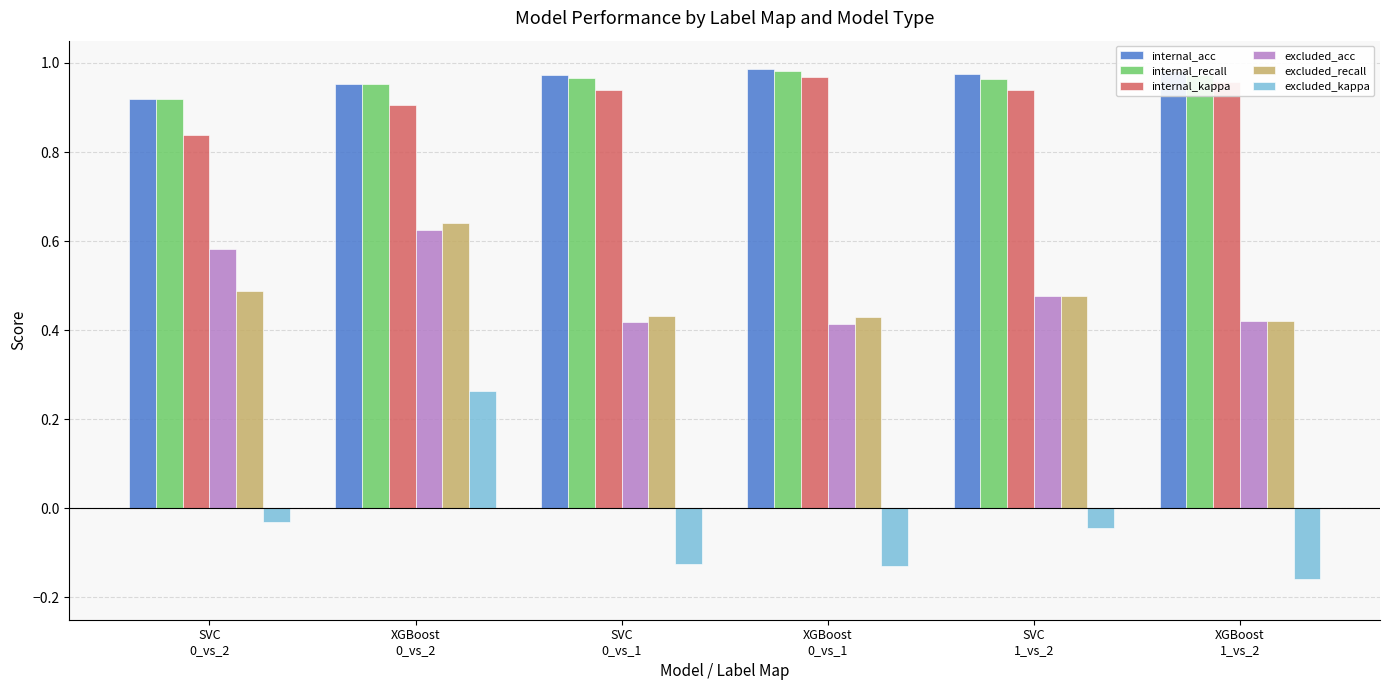

Which series has the largest range (max minus min)?

excluded_kappa